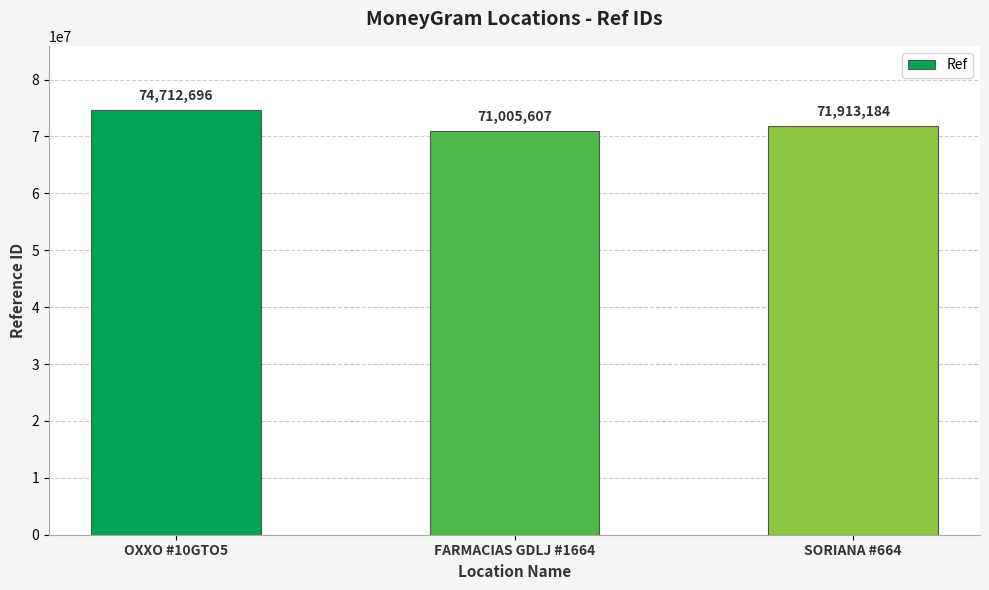

Reading left to right, what are all the values shown in this chart?

74712696	71005607	71913184